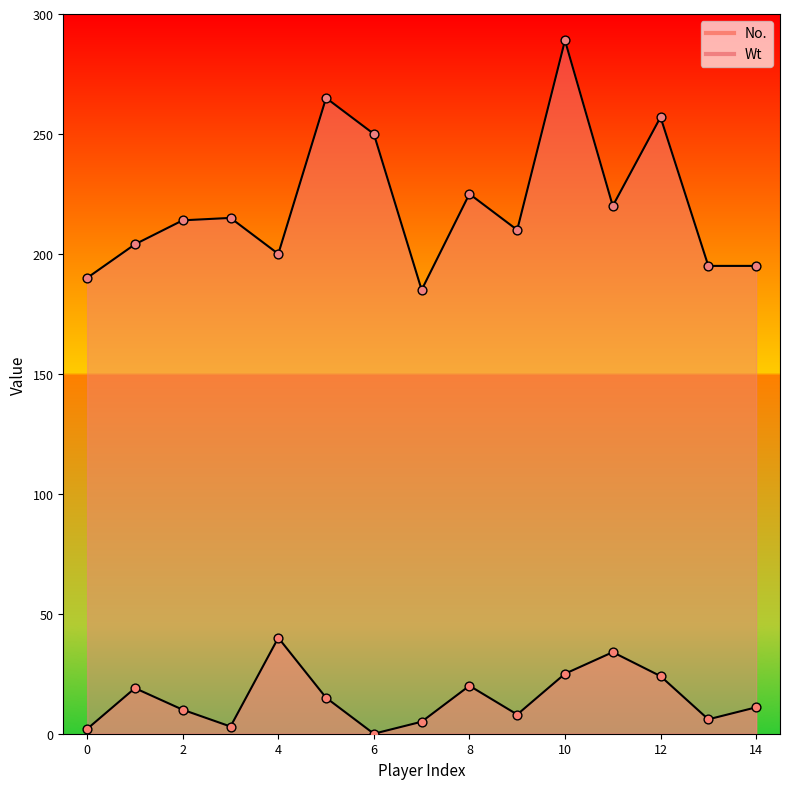

Which series contains the lowest Y value?

No.